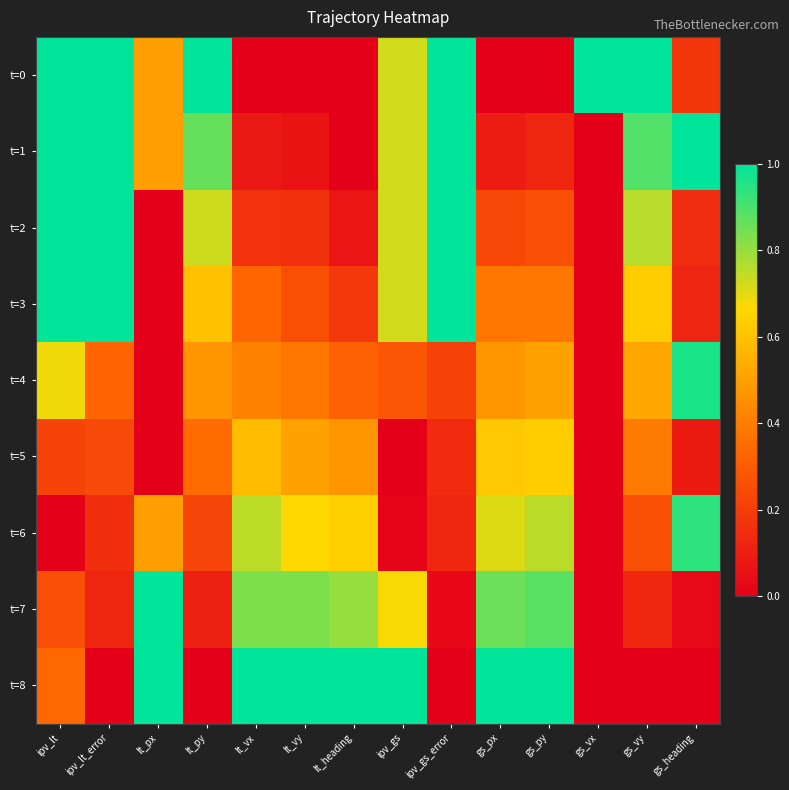

Which series has the largest total across all categories?

t=0